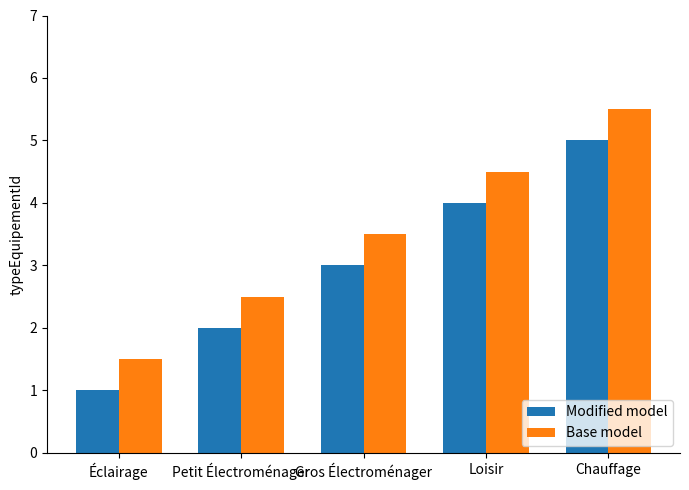

What is the difference between the maximum and minimum values in the Base model series?

4.0